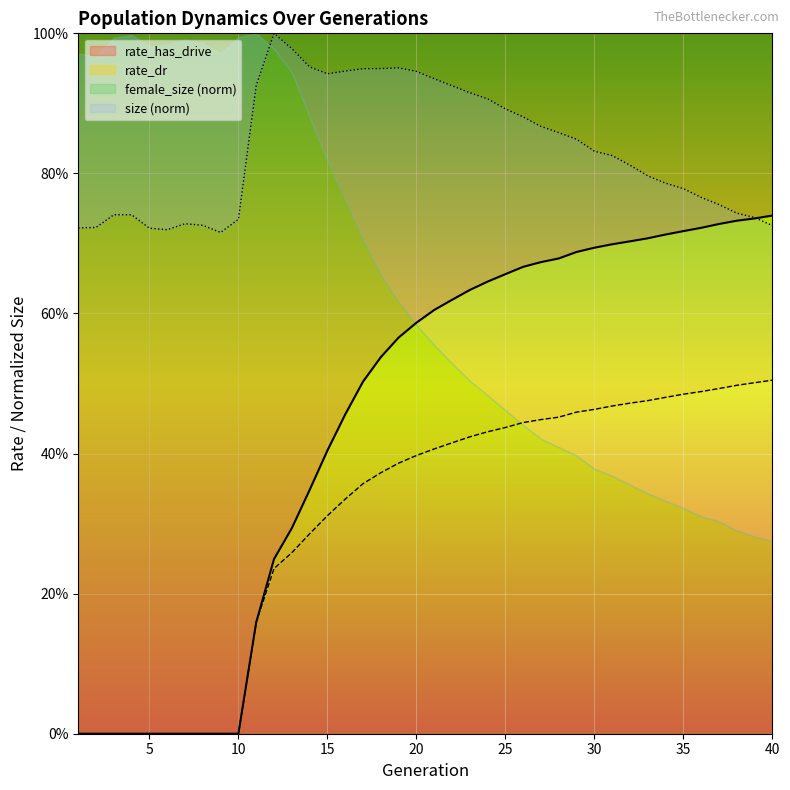

Reading left to right, extract all data points from this chart.

size: 1=0.7	2=0.7	3=0.7	4=0.7	5=0.7	6=0.7	7=0.7	8=0.7	9=0.7	10=0.7	11=0.9	12=1.0	13=1.0	14=1.0	15=0.9	16=0.9	17=0.9	18=0.9	19=1.0	20=0.9	21=0.9	22=0.9	23=0.9	24=0.9	25=0.9	26=0.9	27=0.9	28=0.9	29=0.8	30=0.8	31=0.8	32=0.8	33=0.8	34=0.8	35=0.8	36=0.8	37=0.8	38=0.7	39=0.7	40=0.7
rate_dr: 1=0.0	2=0.0	3=0.0	4=0.0	5=0.0	6=0.0	7=0.0	8=0.0	9=0.0	10=0.0	11=0.2	12=0.2	13=0.3	14=0.3	15=0.3	16=0.3	17=0.4	18=0.4	19=0.4	20=0.4	21=0.4	22=0.4	23=0.4	24=0.4	25=0.4	26=0.4	27=0.4	28=0.5	29=0.5	30=0.5	31=0.5	32=0.5	33=0.5	34=0.5	35=0.5	36=0.5	37=0.5	38=0.5	39=0.5	40=0.5
rate_has_drive: 1=0.0	2=0.0	3=0.0	4=0.0	5=0.0	6=0.0	7=0.0	8=0.0	9=0.0	10=0.0	11=0.2	12=0.2	13=0.3	14=0.3	15=0.4	16=0.5	17=0.5	18=0.5	19=0.6	20=0.6	21=0.6	22=0.6	23=0.6	24=0.6	25=0.7	26=0.7	27=0.7	28=0.7	29=0.7	30=0.7	31=0.7	32=0.7	33=0.7	34=0.7	35=0.7	36=0.7	37=0.7	38=0.7	39=0.7	40=0.7